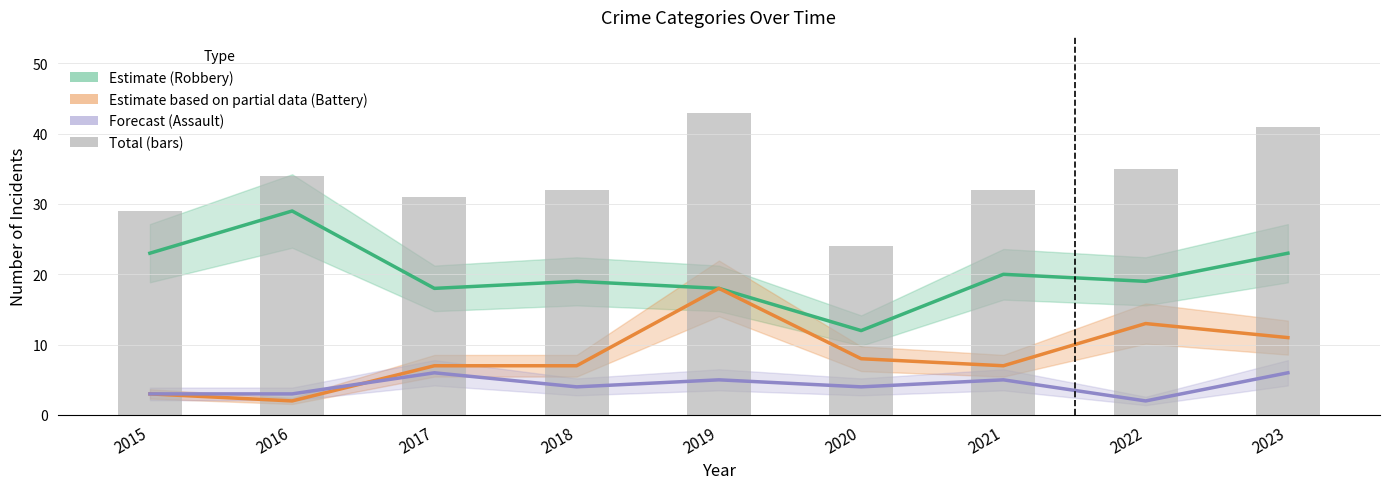

The Aggravated Battery (Partial) series shows 12 at 2021. True or false?

False